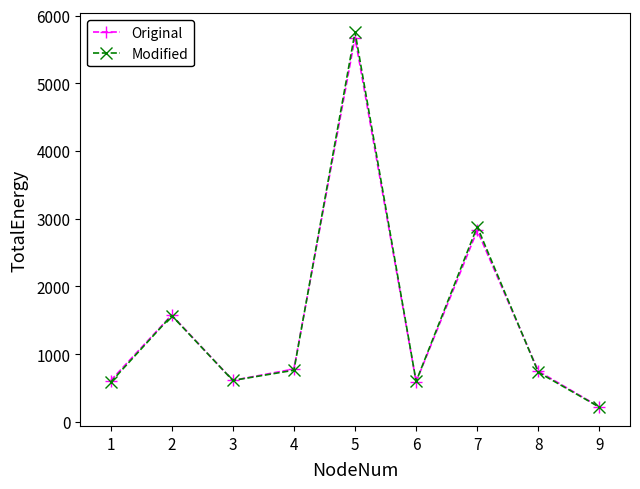

What is the maximum value for Modified?

5757.5